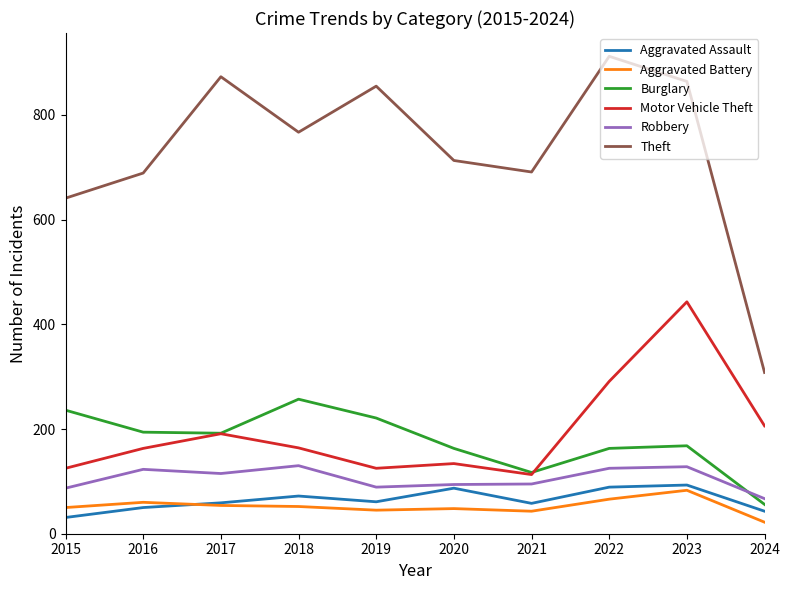

What is the minimum value for Aggravated Battery?

22